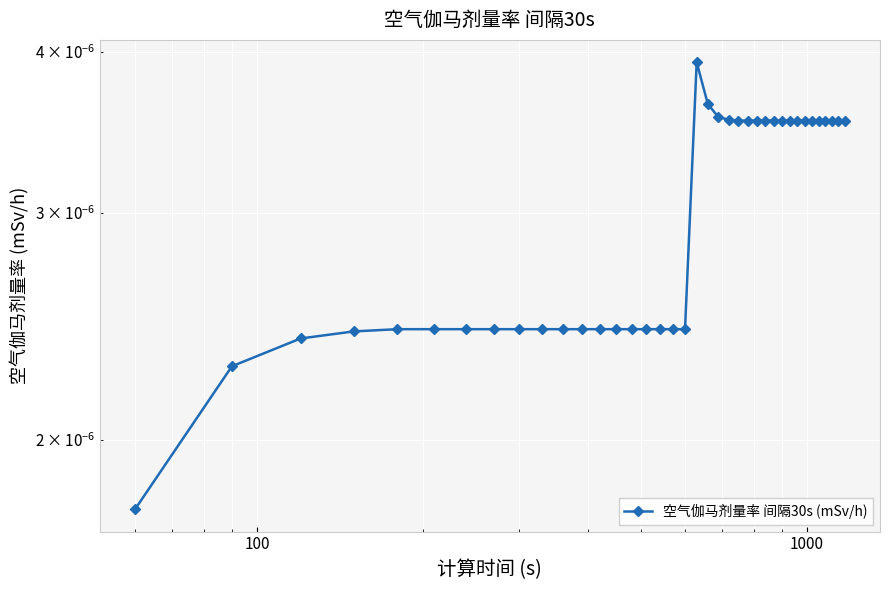

True or false: there are more than 2 points higher than both neighbors.

False